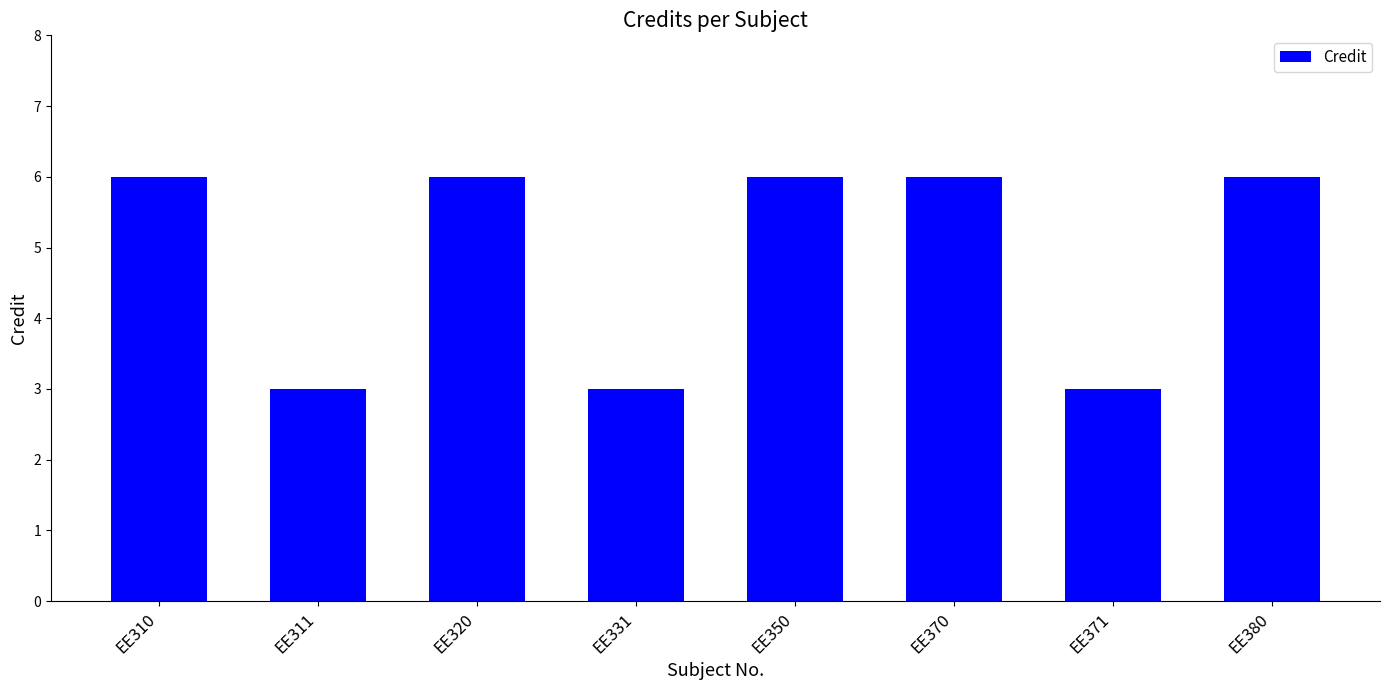

Which has a higher value, EE310 or EE371?

EE310